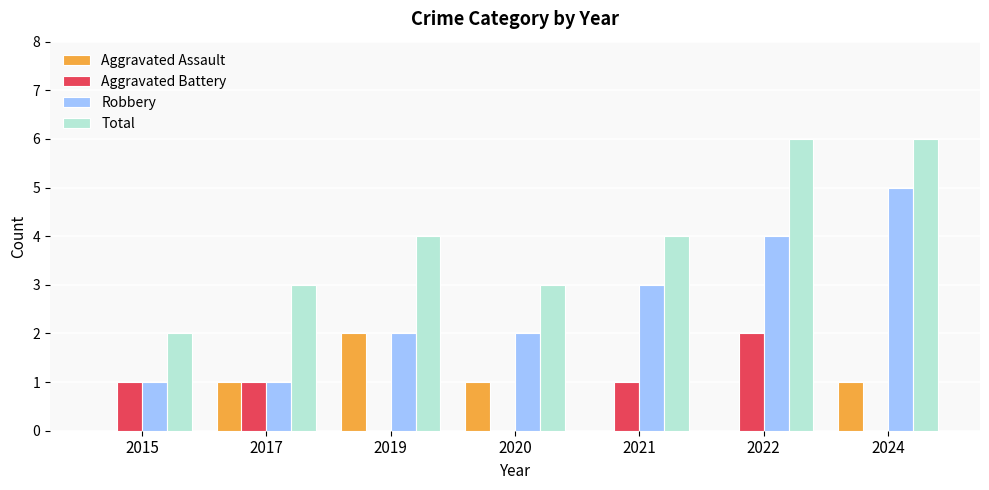

Does the chart contain stacked bars?

No